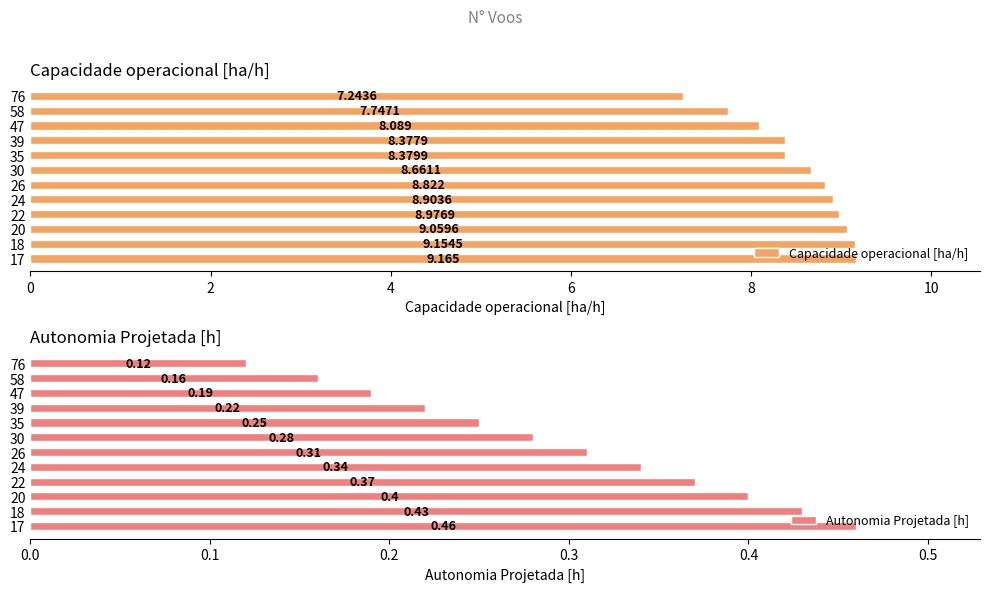

List the labels in order of Autonomia Projetada [h] value, smallest first.

76, 58, 47, 39, 35, 30, 26, 24, 22, 20, 18, 17